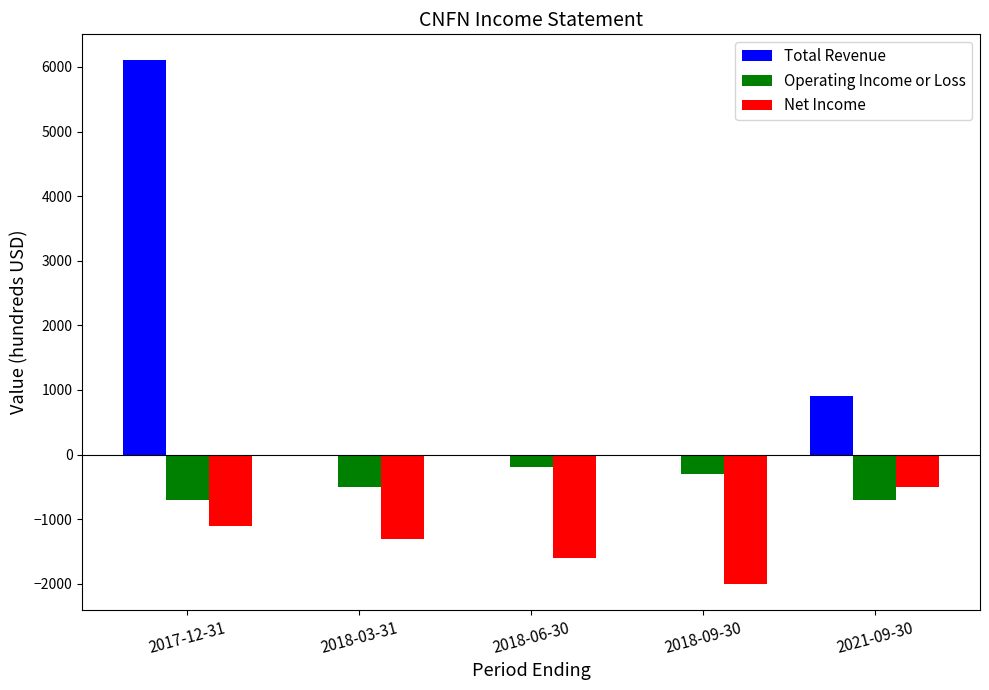

What is the sum of the Total Revenue values at 2018-09-30 and 2021-09-30?

900